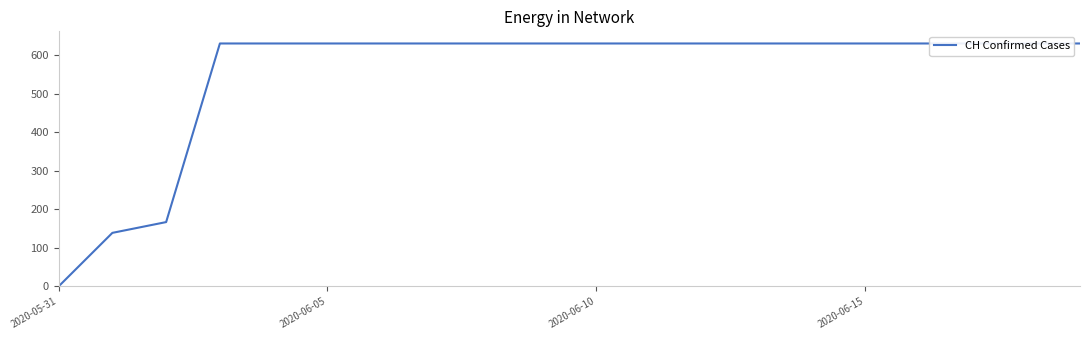

At which category does the chart reach its peak across all series?

2020-06-15